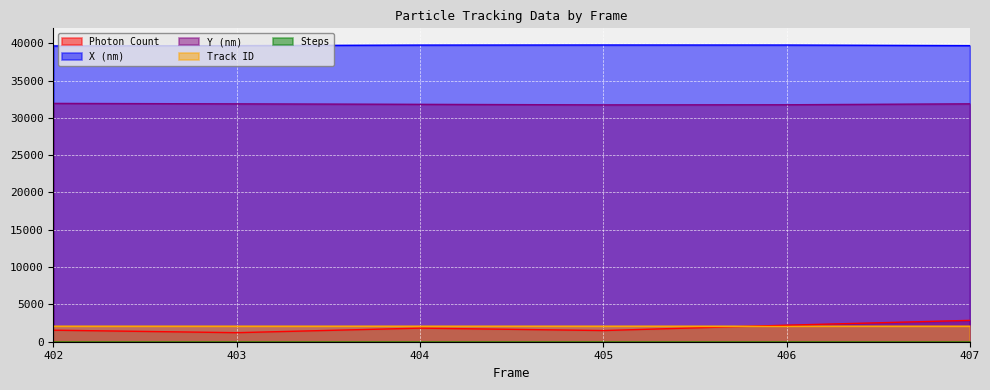

What is the sum of all Photon Count values?

11151.6